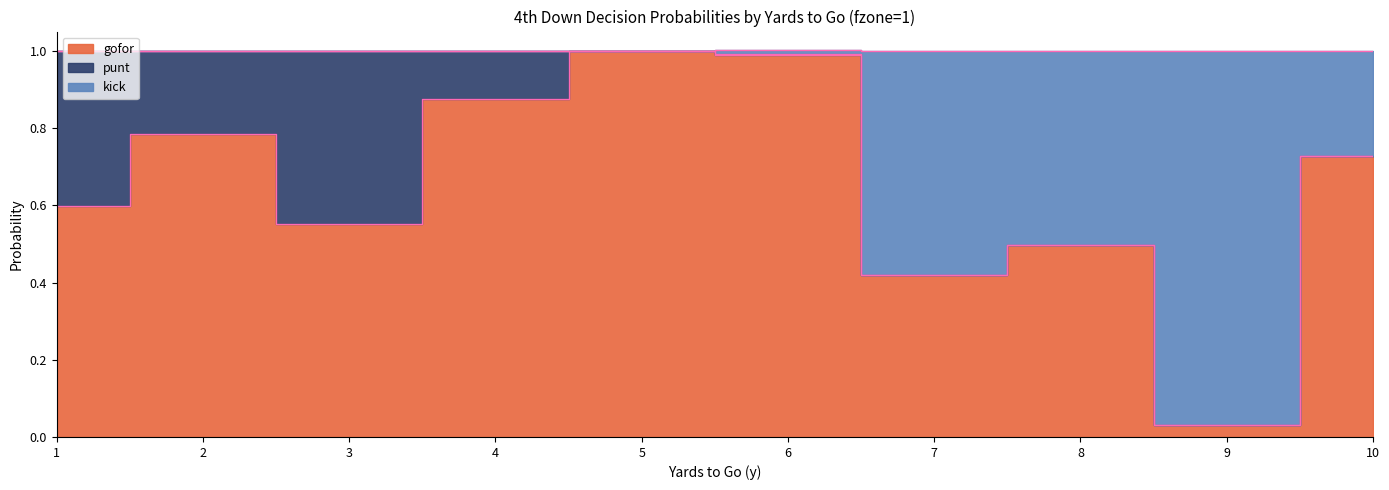

True or false: punt_edge has a value of 1.0 at 4.

True